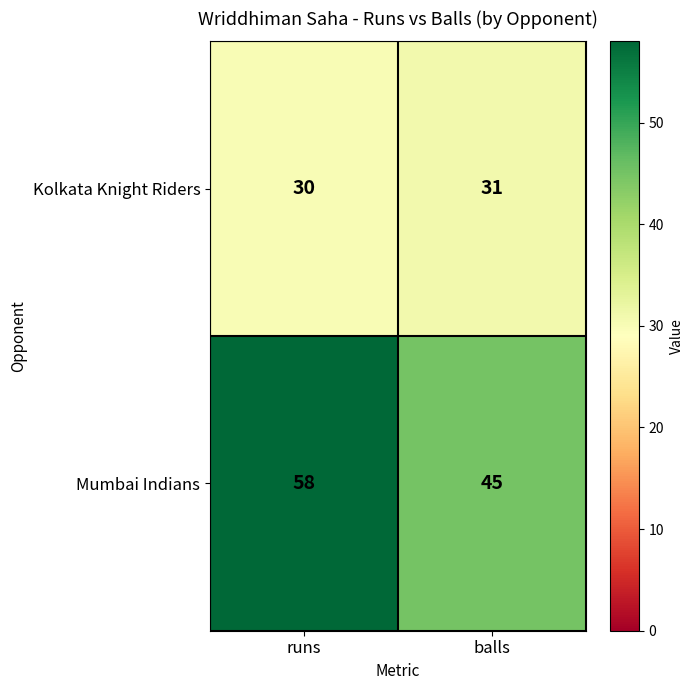

At which category is the sum across all series the highest?

runs